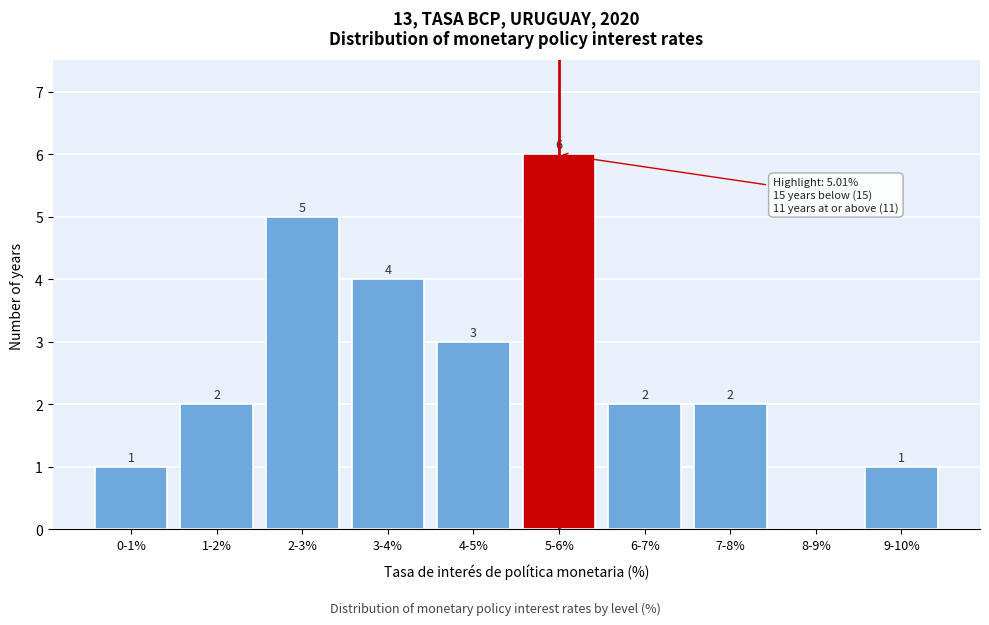

Reading right to left, transcribe all the data shown in this chart.

9-10%=1	8-9%=0	7-8%=2	6-7%=2	5-6%=6	4-5%=3	3-4%=4	2-3%=5	1-2%=2	0-1%=1